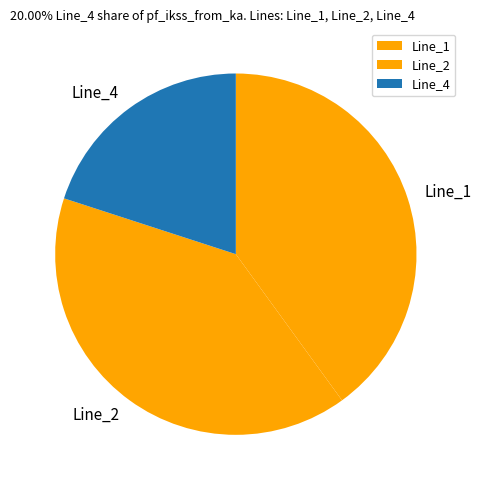

Is there any slice that represents more than half of the pie?

No